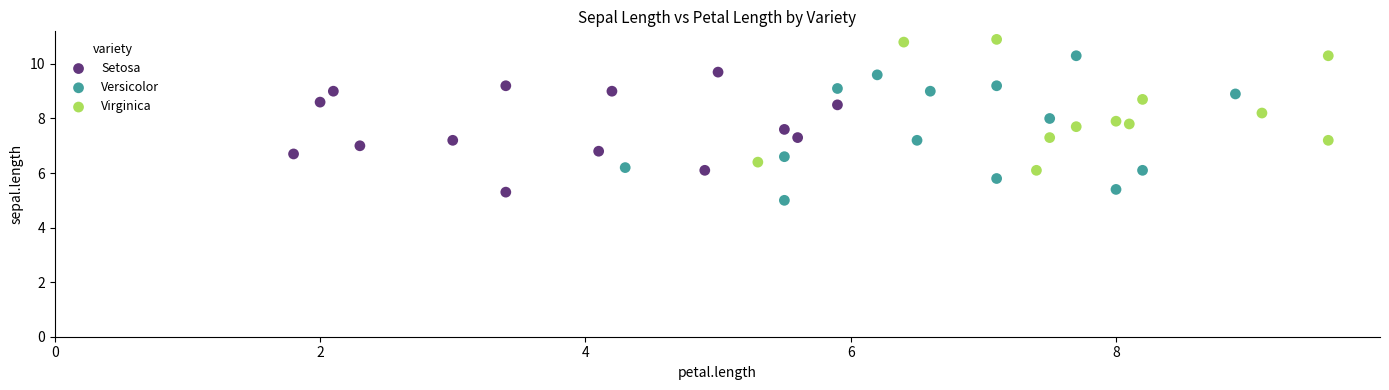

Which series has the largest Y range (max minus min)?

Versicolor